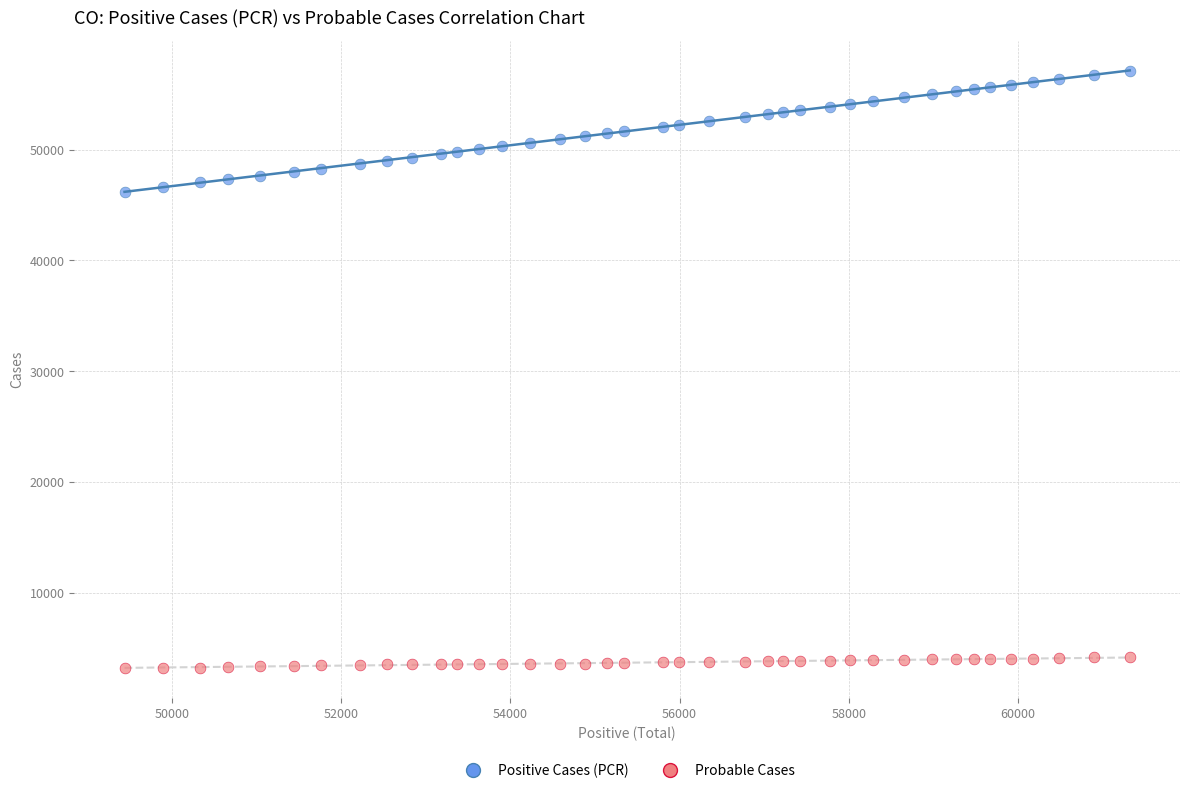

What are all the series names shown in the legend?

Positive Cases (PCR), Probable Cases